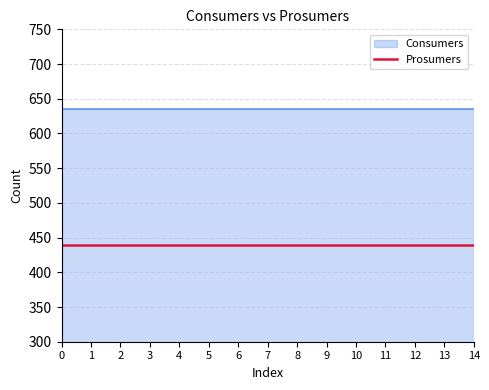

What is the spread (max minus min) of values at 6?

195